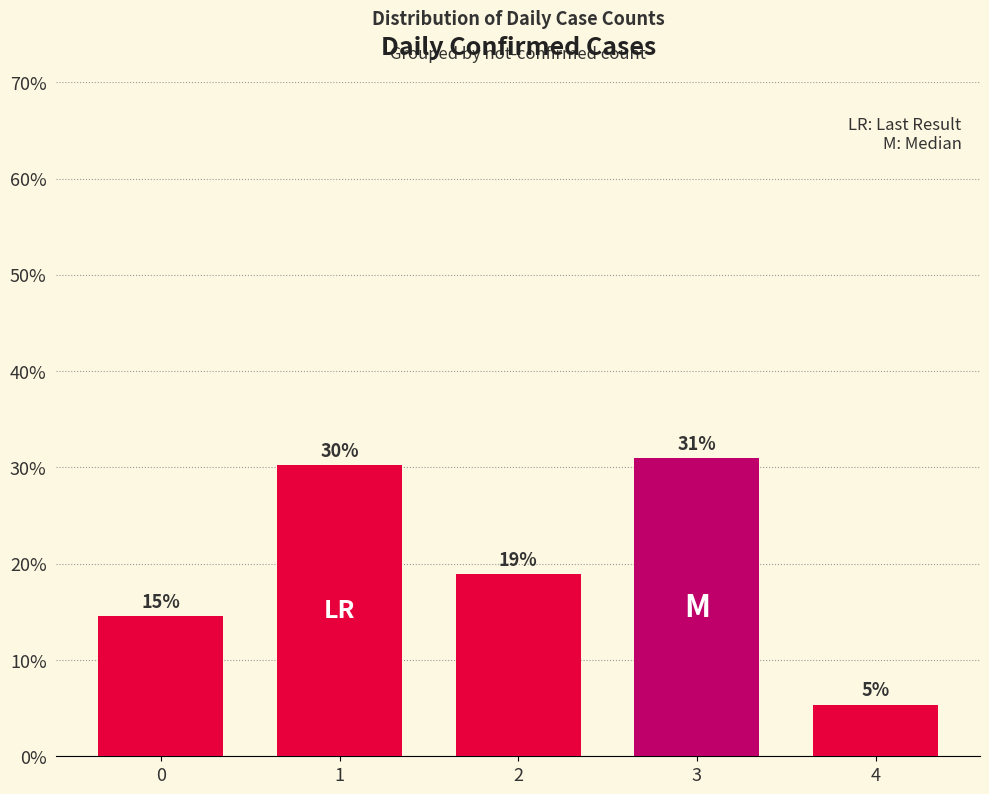

Reading left to right, what are all the values shown in this chart?

14.6	30.3	18.9	30.9	5.4